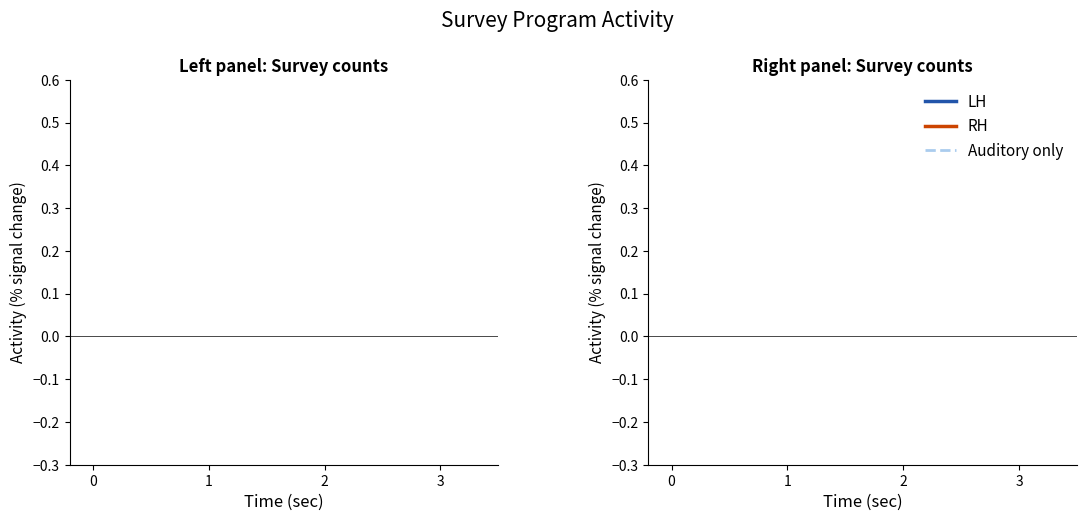

The value of Auditory only at 1 is 1.2. True or false?

False